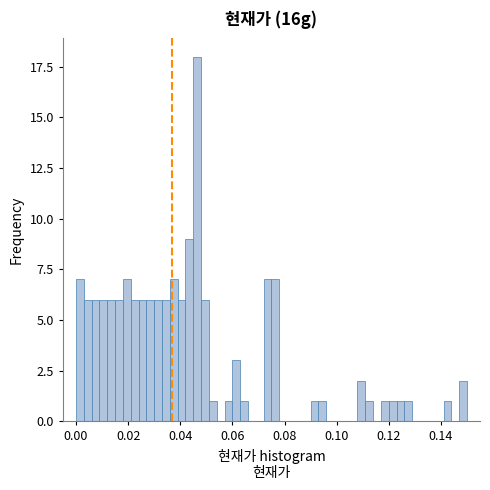

Read against the x-axis, roughly where is the centre of the tallest bar?

0.046